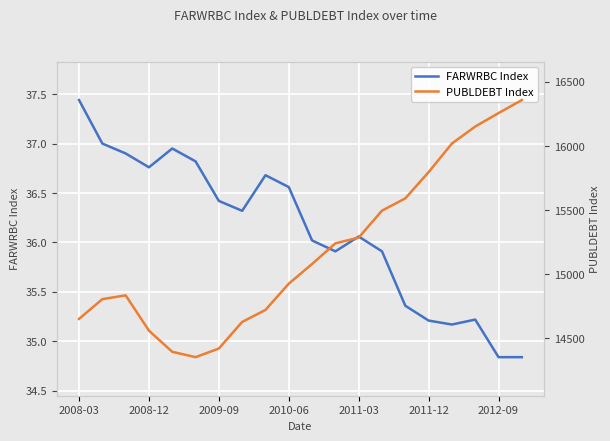

Reading left to right, what are all the values shown in this chart?

FARWRBC Index: 37.4	37.0	36.9	36.8	37.0	36.8	36.4	36.3	36.7	36.6	36.0	35.9	36.1	35.9	35.4	35.2	35.2	35.2	34.8	34.8
PUBLDEBT Index: 14651.0	14805.6	14835.2	14559.5	14394.5	14352.9	14420.3	14628.0	14721.4	14926.1	15079.9	15240.8	15285.8	15496.2	15591.9	15796.5	16019.8	16152.3	16257.1	16358.9